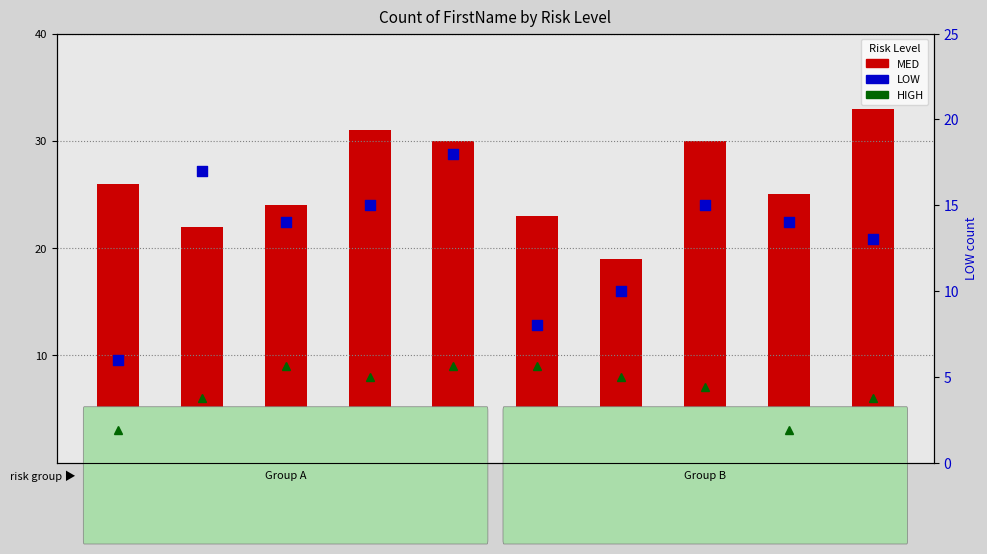

Which series has the largest total across all categories?

MED